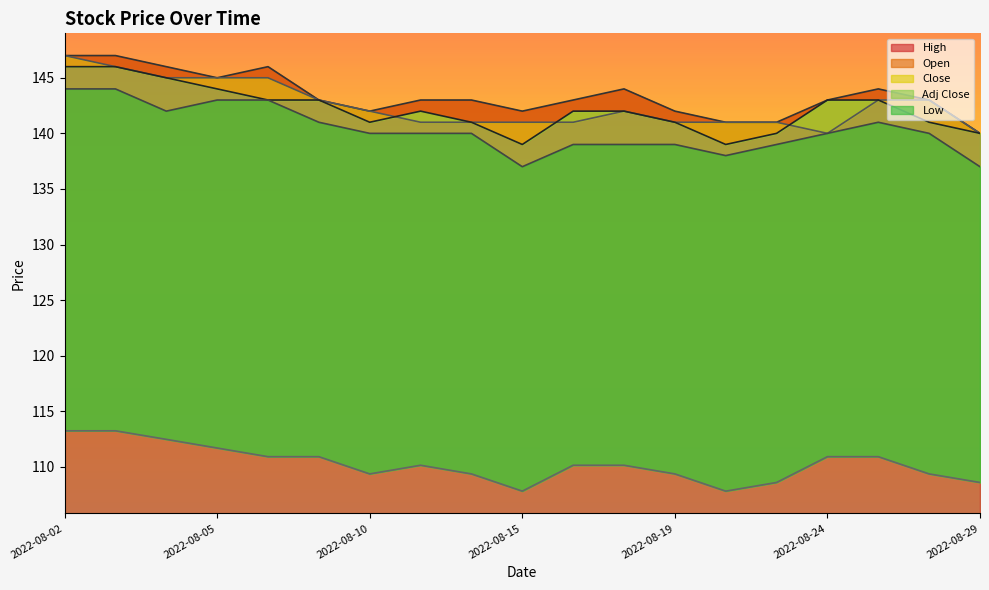

Rank the series at 2022-08-15 from lowest to highest value.

Adj Close, Low, Close, Open, High